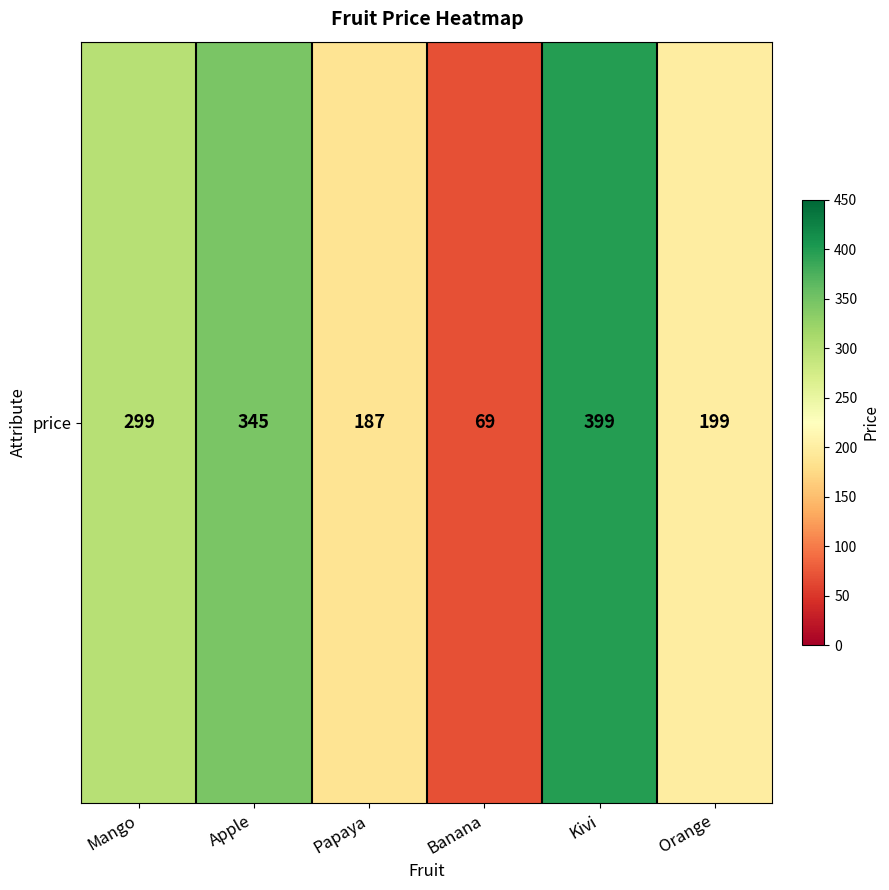

What is the maximum value shown in the chart?

399